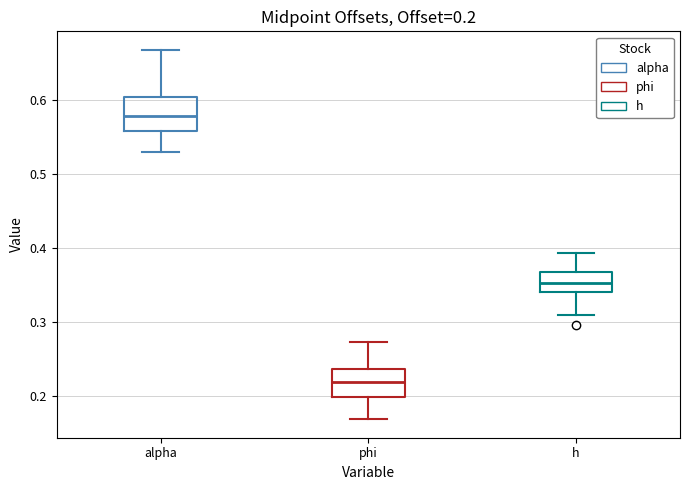

Which box's median line is the lowest?

phi